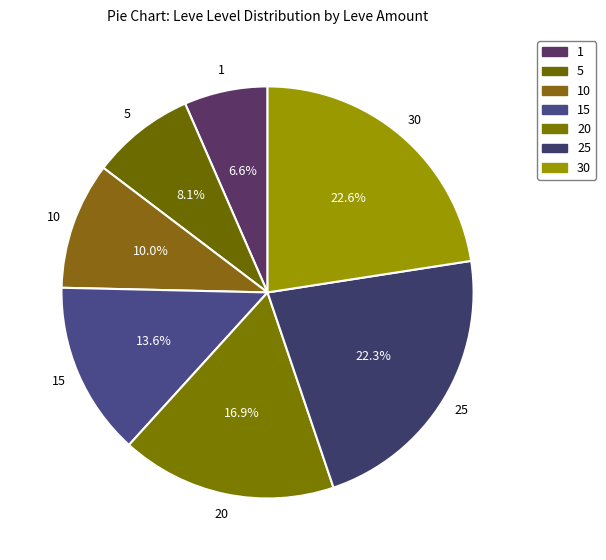

What is the largest slice in the pie chart?

30